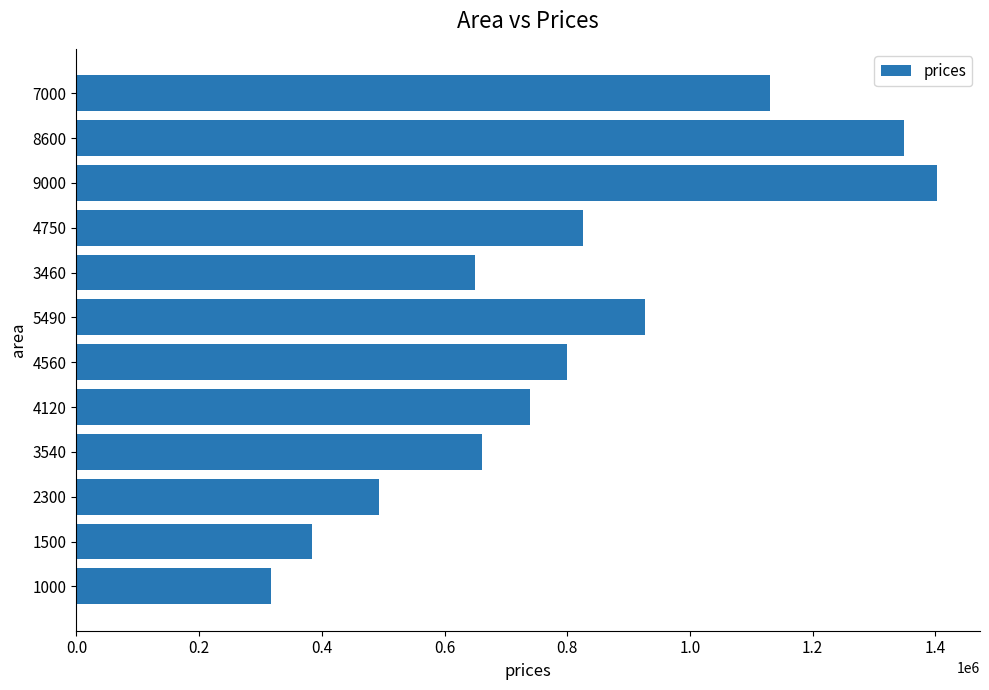

True or false: the data shows 2379578.2 at 9000.

False